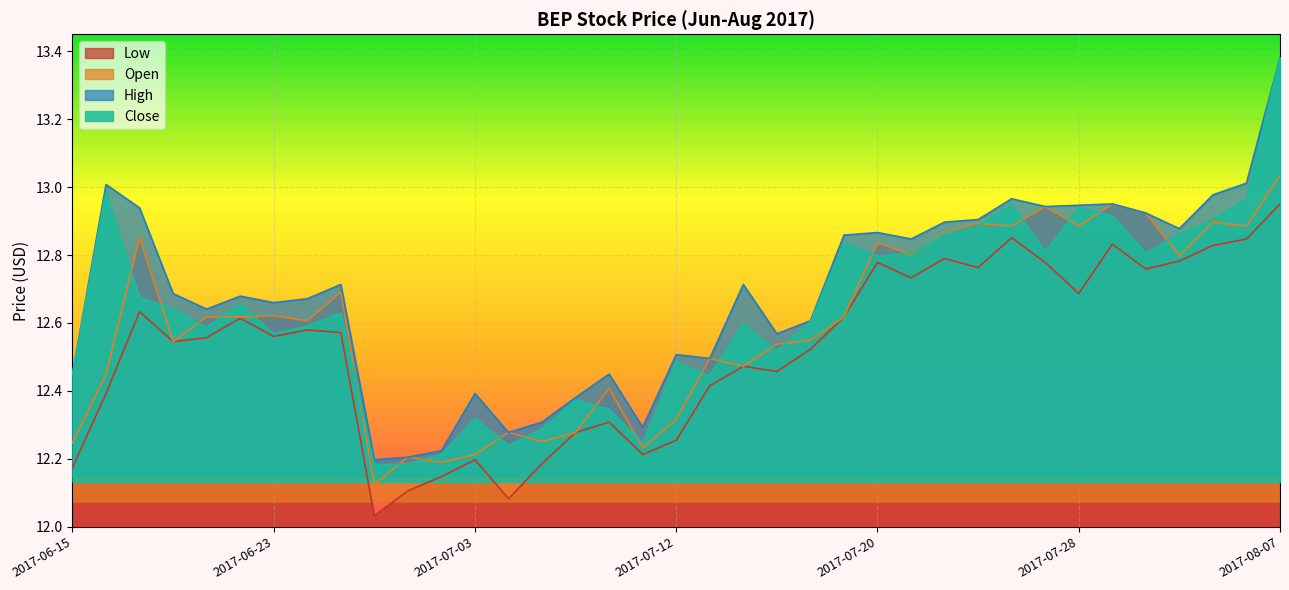

At which category does the chart reach its minimum across all series?

2017-06-28